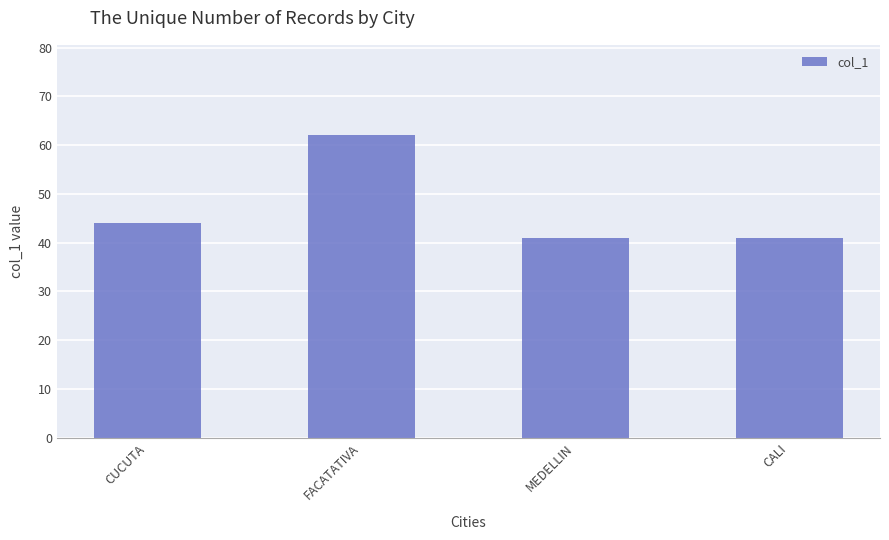

What is the maximum value shown in the chart?

62